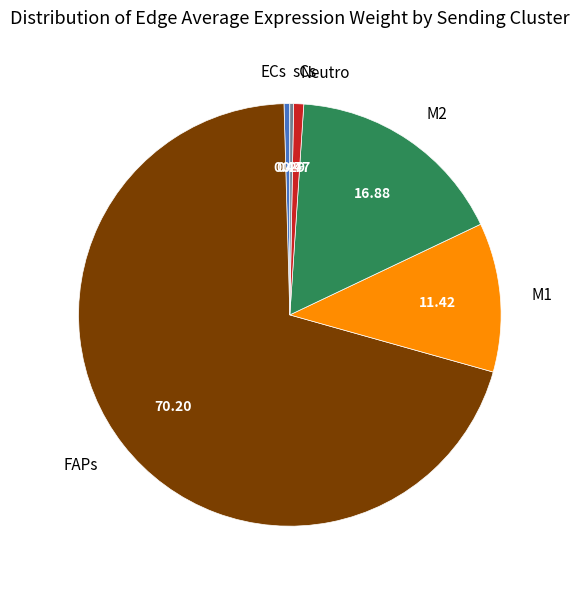

Do M2 and M1 together represent more than half of the pie?

No